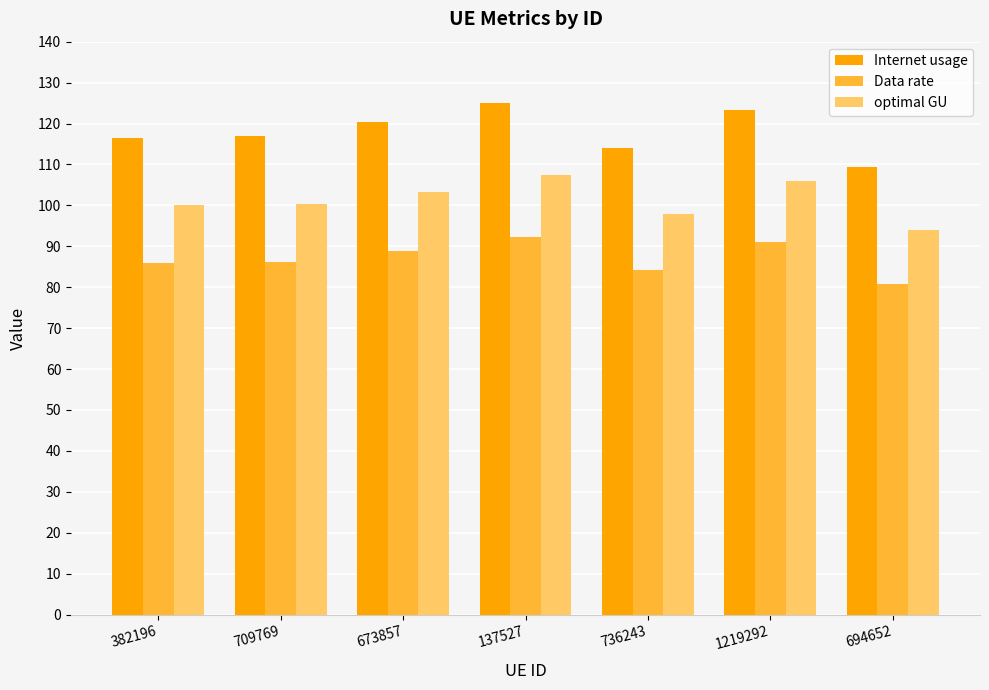

What is the difference between the second highest and minimum values in the optimal GU series?

11.9